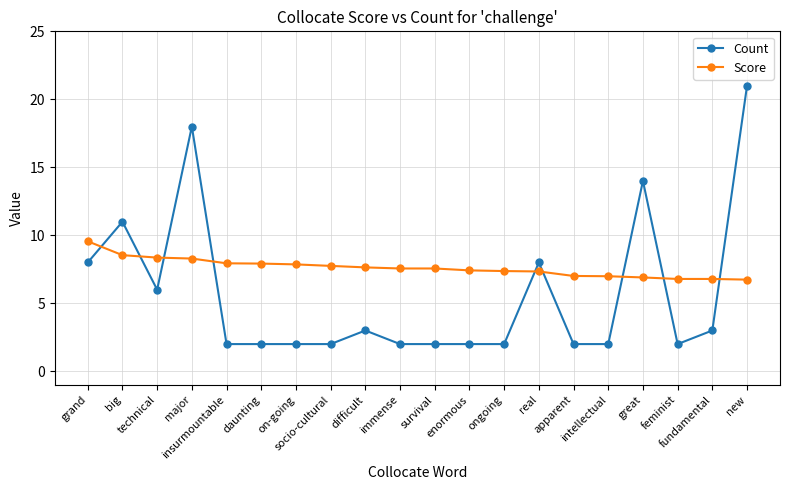

What is the label of the 4th point from the right?

great